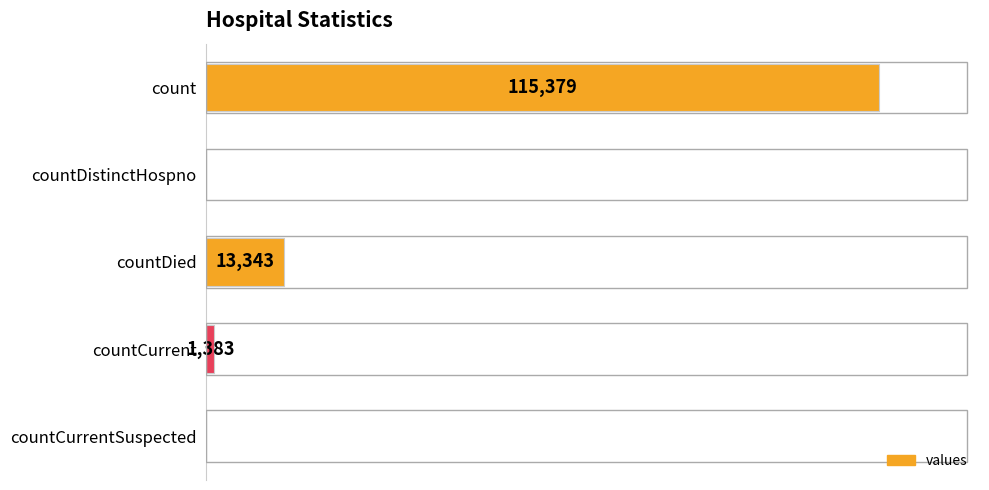

At which category does the chart reach its peak across all series?

count